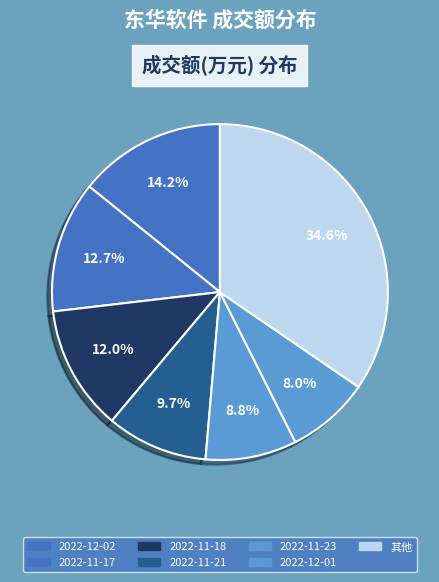

How many slices are in this pie chart?

7